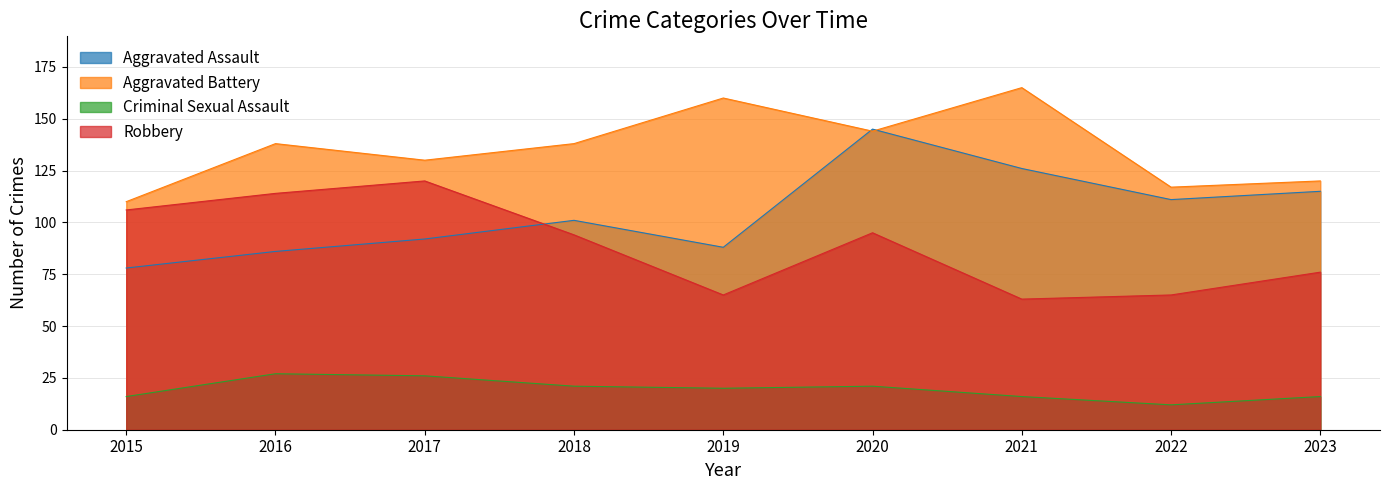

Is the value of Robbery at 2019 greater than the value of Criminal Sexual Assault at 2022?

Yes